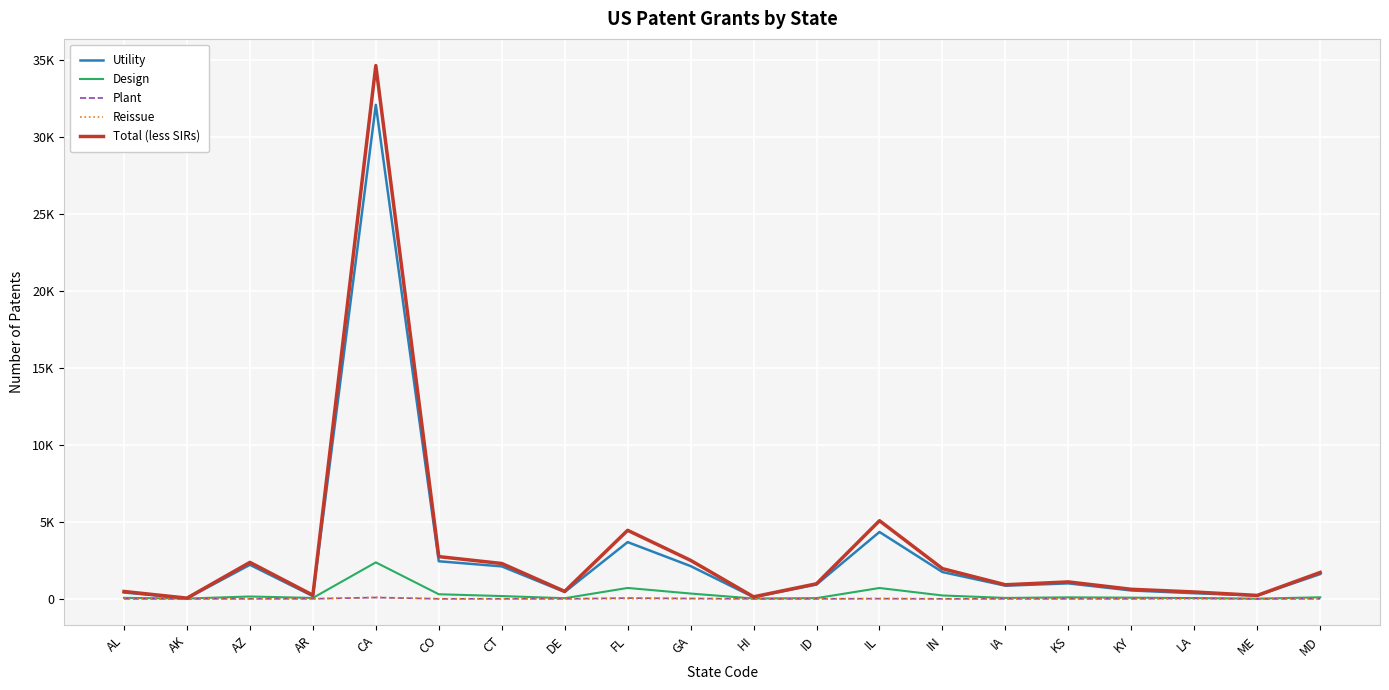

Reading right to left, transcribe all the data shown in this chart.

Utility: 1609	211	364	543	1004	854	1741	4345	930	108	2128	3686	445	2108	2442	32107	178	2210	28	413
Design: 101	11	47	76	96	59	218	704	46	21	344	707	40	180	298	2369	57	152	18	63
Plant: 1	0	33	0	0	0	0	11	0	1	21	48	0	2	1	84	3	1	0	0
Reissue: 4	0	1	1	0	1	4	18	3	1	8	12	0	7	3	99	0	7	0	2
Total (less SIRs): 1715	222	445	620	1100	914	1963	5078	979	131	2501	4453	485	2297	2744	34659	238	2370	46	478